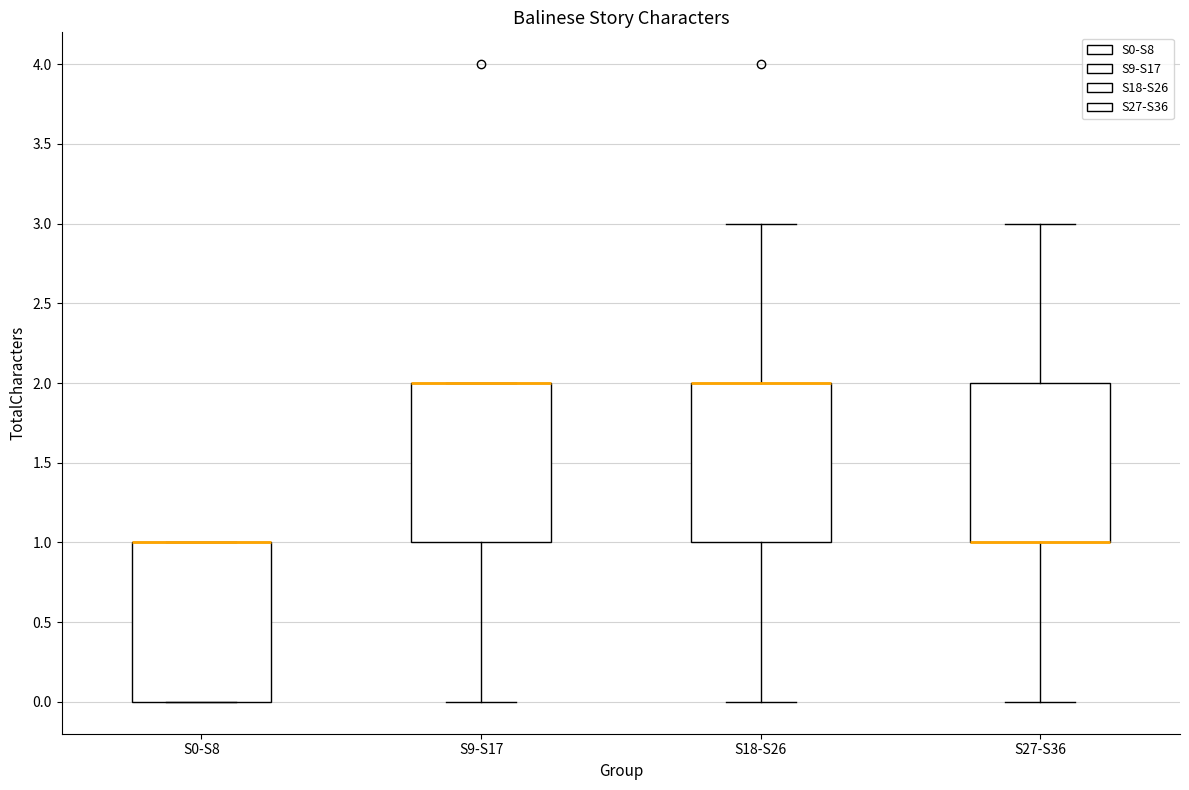

Reading left to right, transcribe this box plot: for each box, give where its median line is, the range the box spans, and where its two whiskers end, as read against the y-axis. The values are not printed on the chart, so give them approximately, as read against the axis.

S0-S8: median 1 (drawn on the box's upper edge), box 0 to 1, whiskers 0 to 1
S9-S17: median 2 (drawn on the box's upper edge), box 1 to 2, whiskers 0 to 2
S18-S26: median 2 (drawn on the box's upper edge), box 1 to 2, whiskers 0 to 3
S27-S36: median 1 (drawn on the box's lower edge), box 1 to 2, whiskers 0 to 3